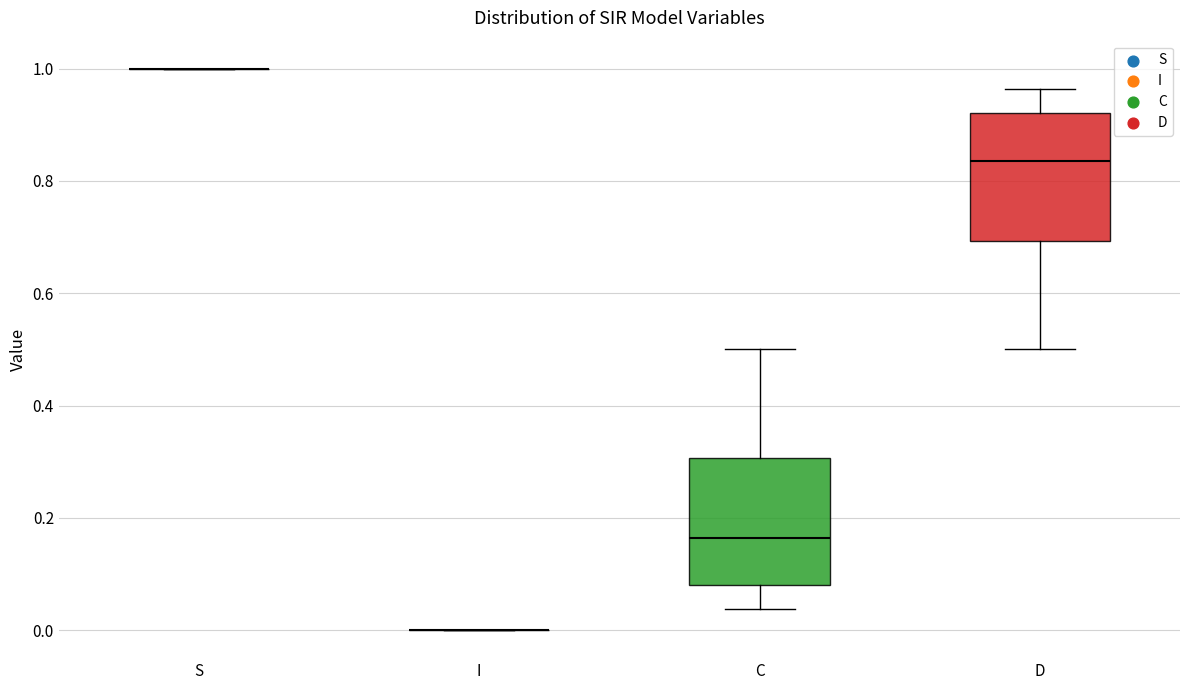

Reading left to right, transcribe this box plot: for each box, give where its median line is, the range the box spans, and where its two whiskers end, as read against the y-axis. The values are not printed on the chart, so give them approximately, as read against the axis.

S: box collapsed to a line at 1.00, whiskers 1.00 to 1.00
I: box collapsed to a line at 0.00, whiskers 0.00 to 0.00
C: median 0.16, box 0.08 to 0.30, whiskers 0.04 to 0.50
D: median 0.84, box 0.70 to 0.92, whiskers 0.50 to 0.96